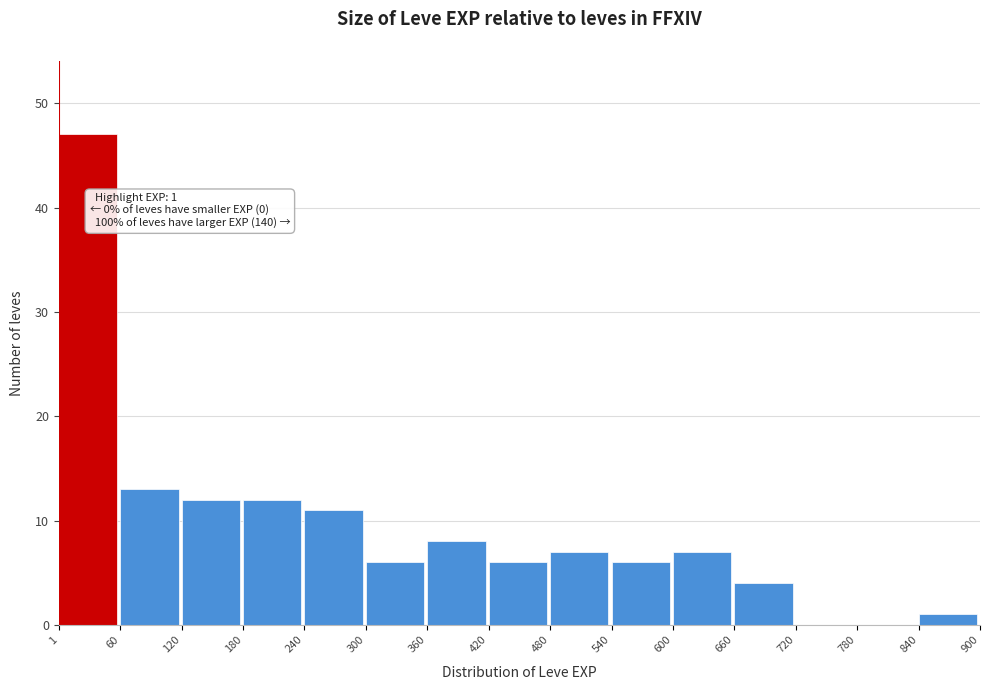

Which range on the x-axis has the tallest bar?

1 to 60